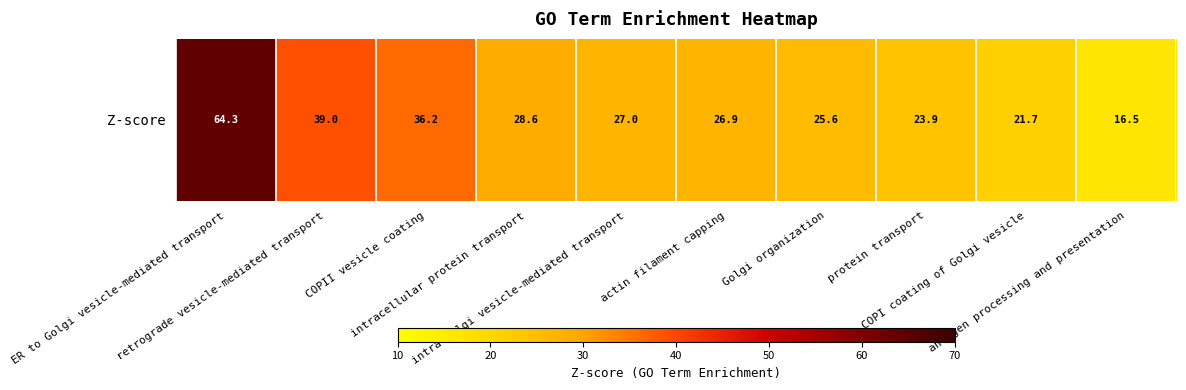

What is the maximum value shown in the chart?

64.3